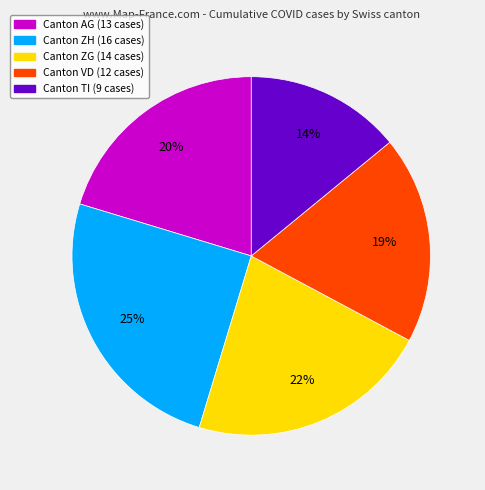

To the nearest percent, what is the average slice percentage?

20%